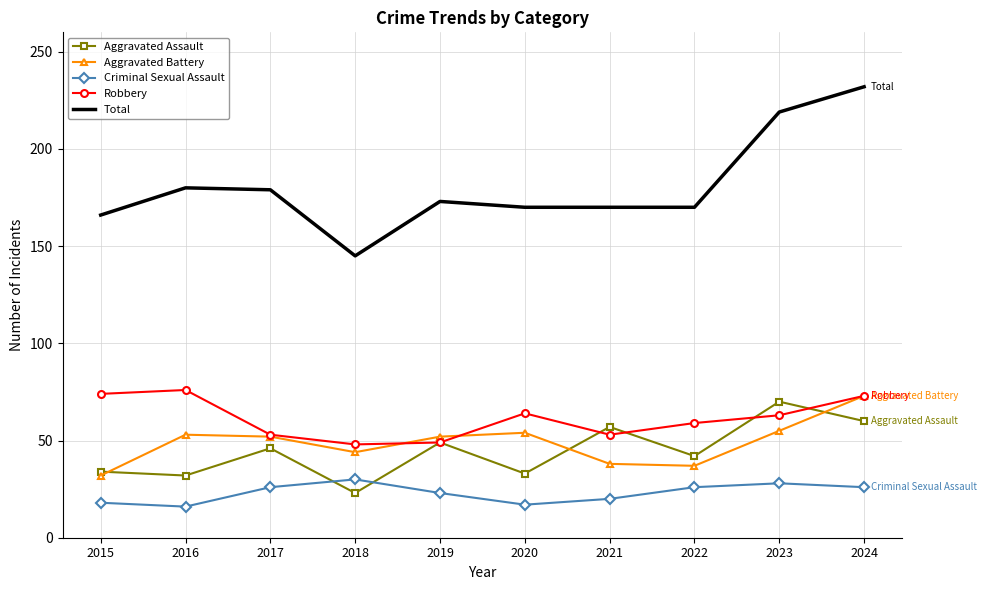

True or false: Total and Robbery cross at least once.

False